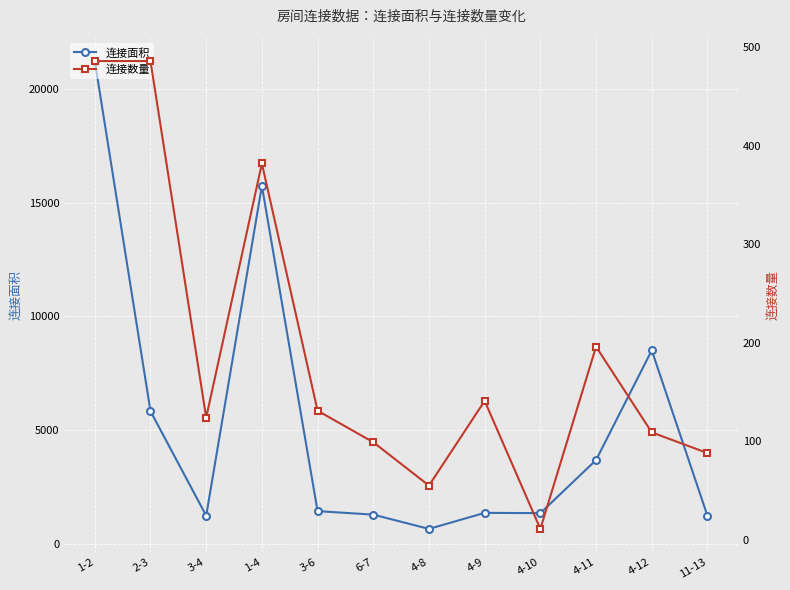

How many data points does each series have?

12